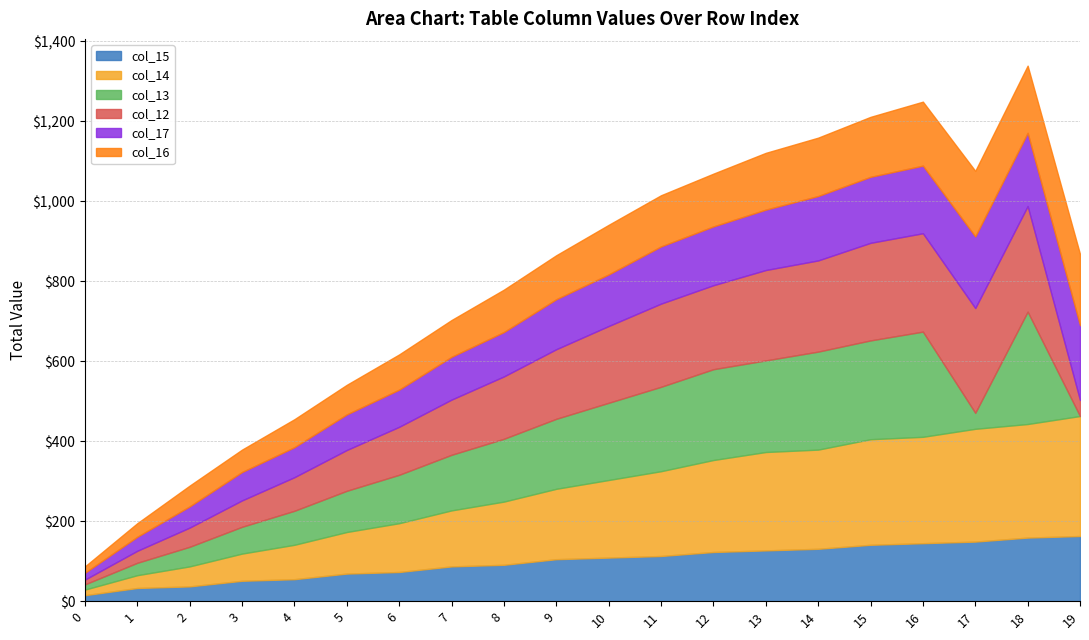

What is the highest value of the col_16 series?

165